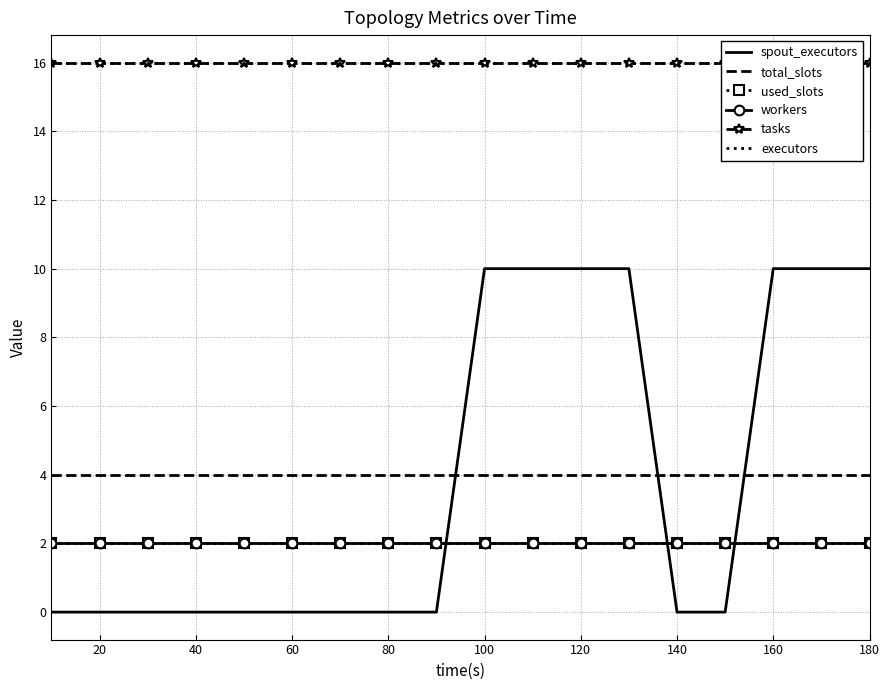

At how many categories does at least one series exceed 9?

18